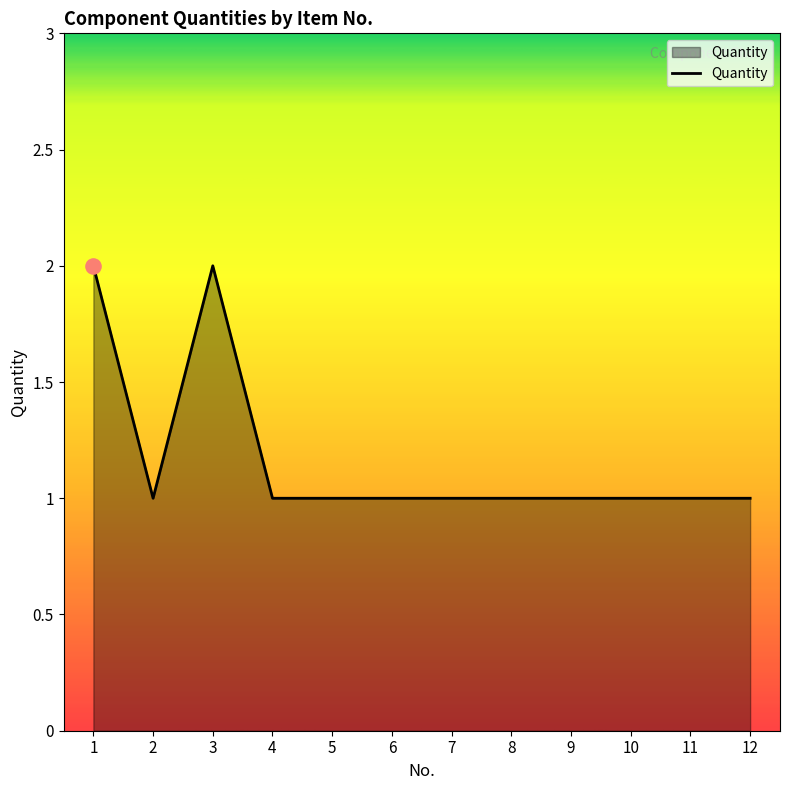

Approximately how many times larger is the value at 5 compared to 1?

0.5